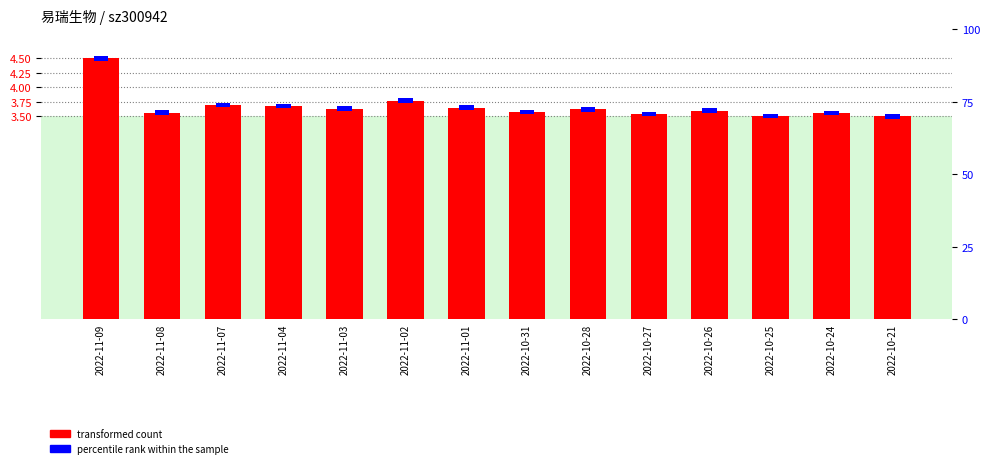

Reading left to right, list all the values displayed in this chart.

transformed count: 2022-11-09=4.5	2022-11-08=3.6	2022-11-07=3.7	2022-11-04=3.7	2022-11-03=3.6	2022-11-02=3.8	2022-11-01=3.6	2022-10-31=3.6	2022-10-28=3.6	2022-10-27=3.5	2022-10-26=3.6	2022-10-25=3.5	2022-10-24=3.6	2022-10-21=3.5
percentile rank within the sample: 2022-11-09=0.1	2022-11-08=0.1	2022-11-07=0.1	2022-11-04=0.1	2022-11-03=0.1	2022-11-02=0.1	2022-11-01=0.1	2022-10-31=0.1	2022-10-28=0.1	2022-10-27=0.1	2022-10-26=0.1	2022-10-25=0.1	2022-10-24=0.1	2022-10-21=0.1